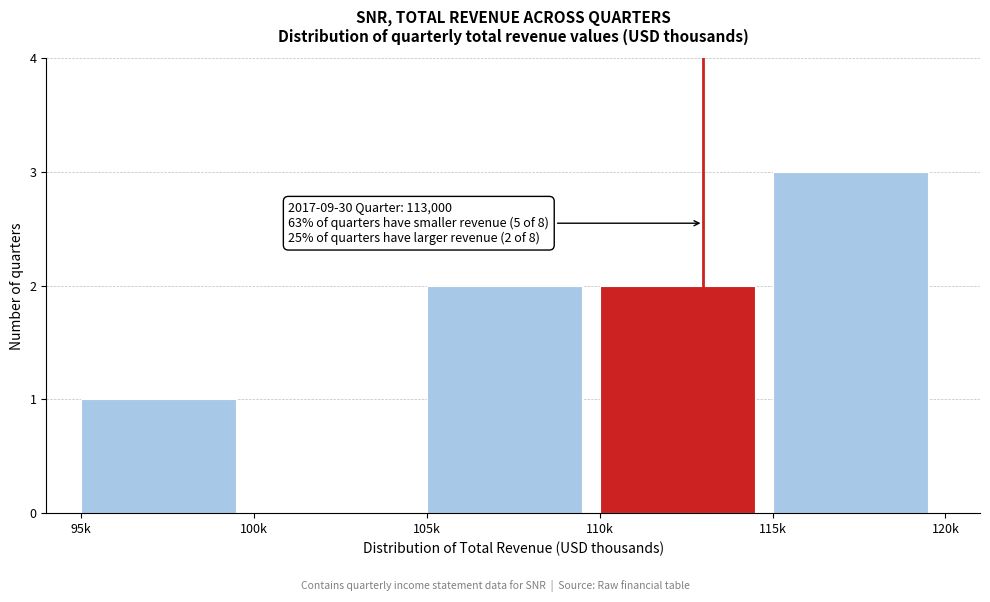

Reading left to right, list all the values displayed in this chart.

95k=1	100k=0	105k=2	110k=2	115k=3